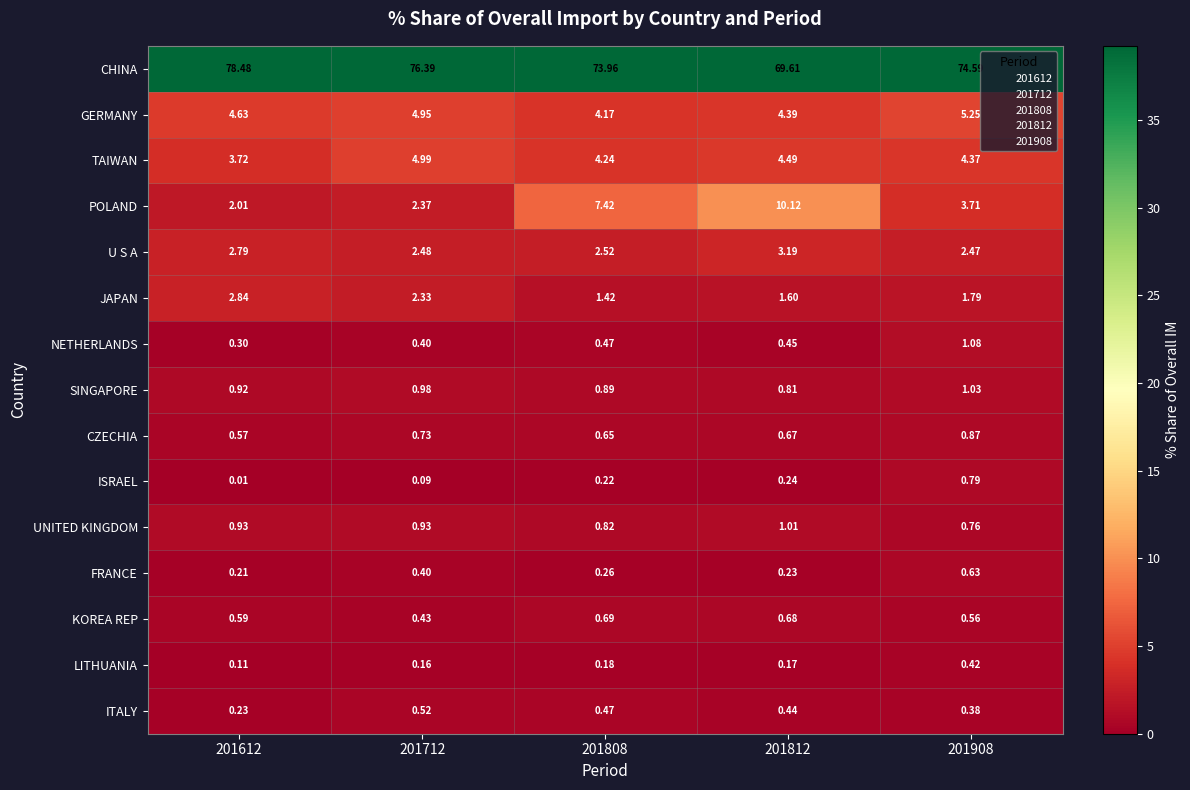

List the series in order of their peak value, highest first.

CHINA, POLAND, GERMANY, TAIWAN, U S A, JAPAN, NETHERLANDS, SINGAPORE, UNITED KINGDOM, CZECHIA, ISRAEL, KOREA REP, FRANCE, ITALY, LITHUANIA